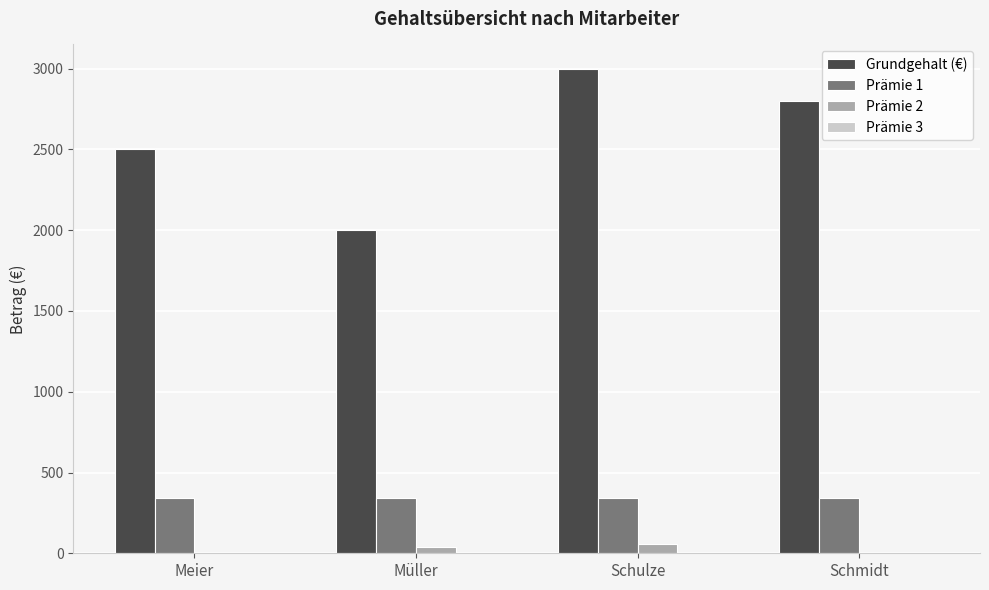

How many groups of bars are there?

4